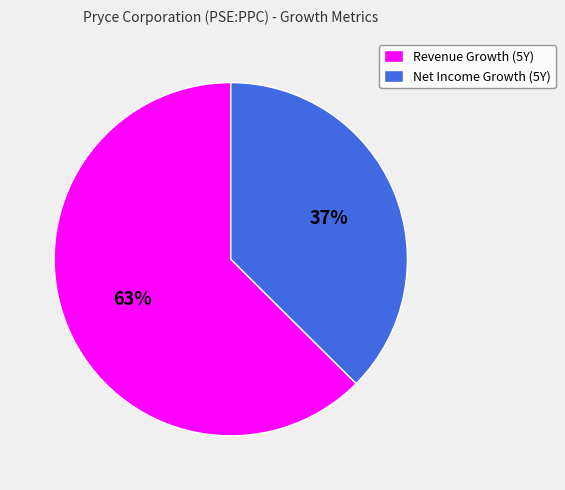

To the nearest percent, what is the average slice percentage?

50%